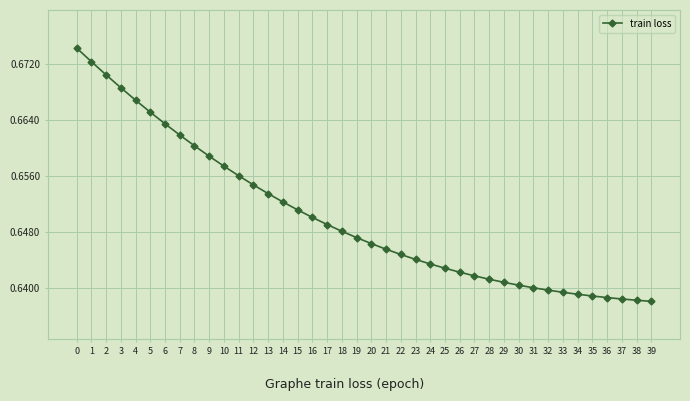

What is the sum of all values?

26.0